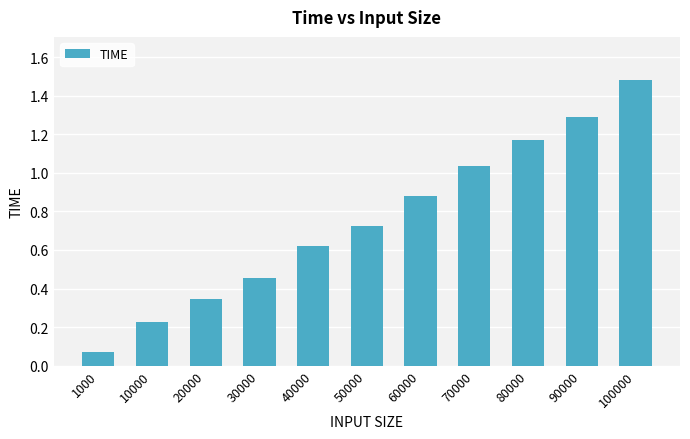

The value at 90000 is 1.3. True or false?

True